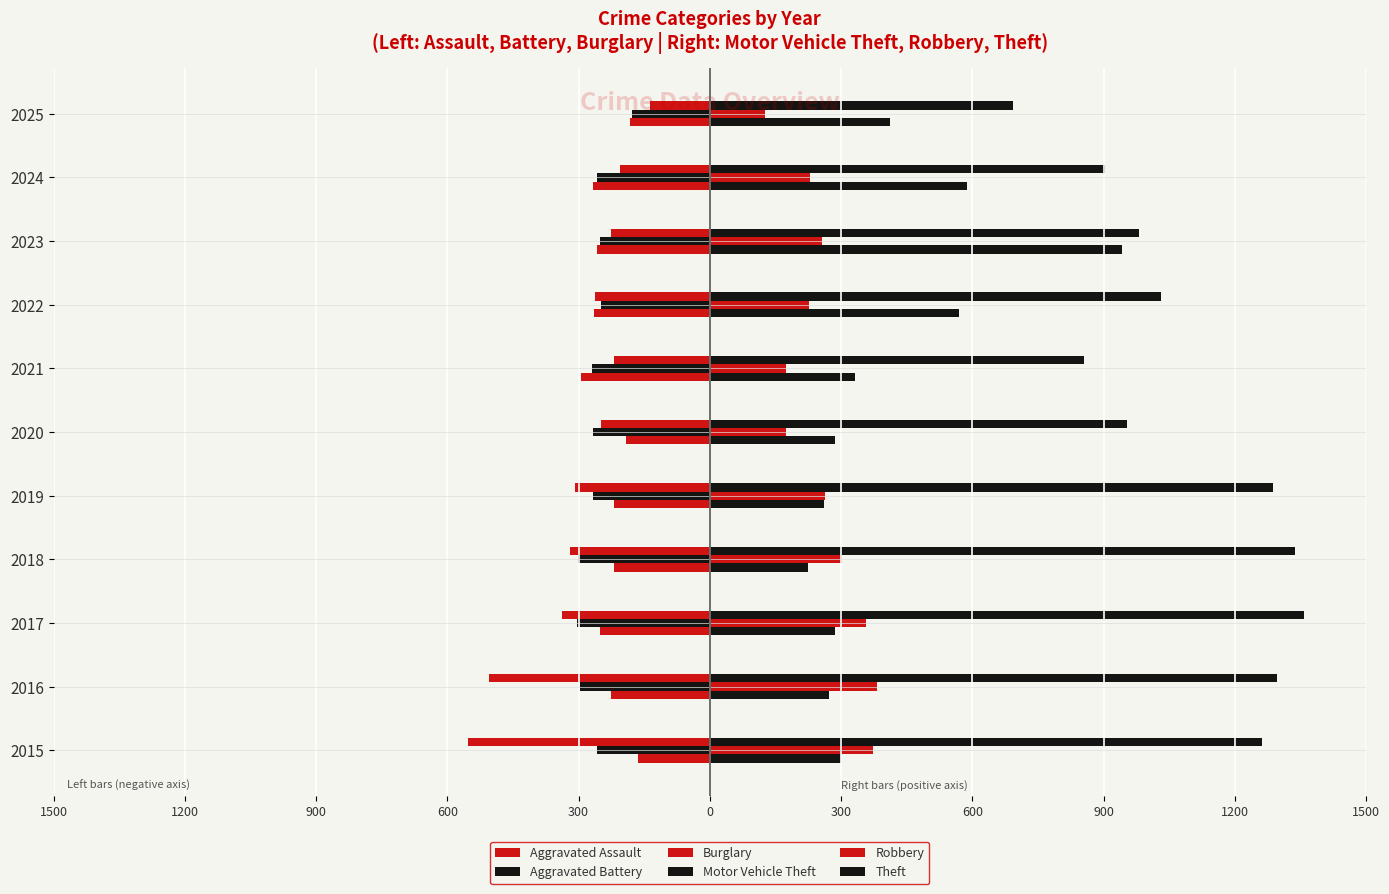

What is the minimum value for Aggravated Battery?

-303